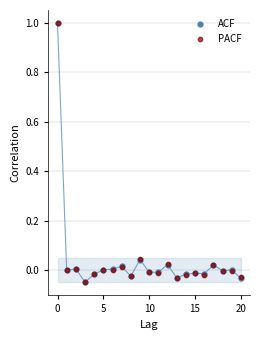

What are all the series names shown in the legend?

ACF, PACF